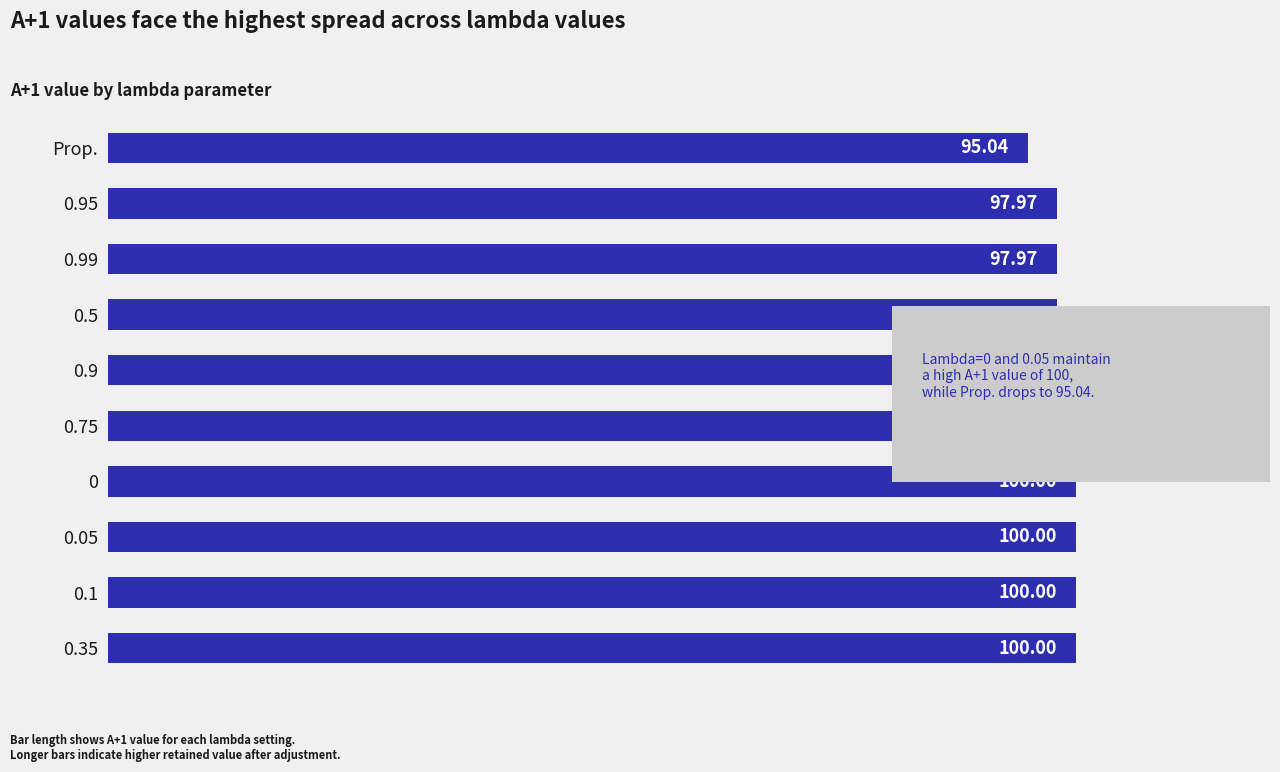

What is the change in value from 0.1 to 0.75?

-1.7